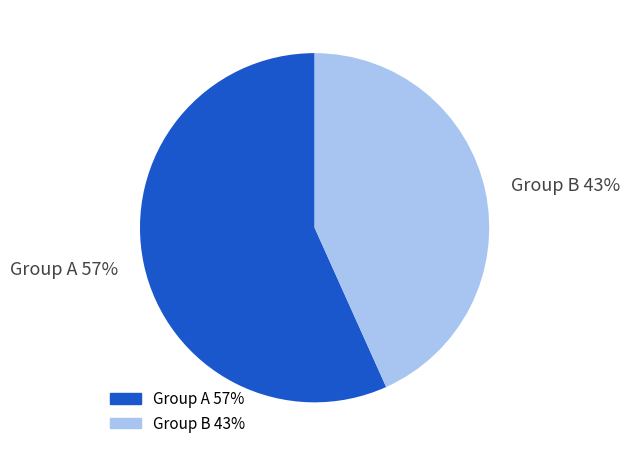

How many slices are in this pie chart?

2